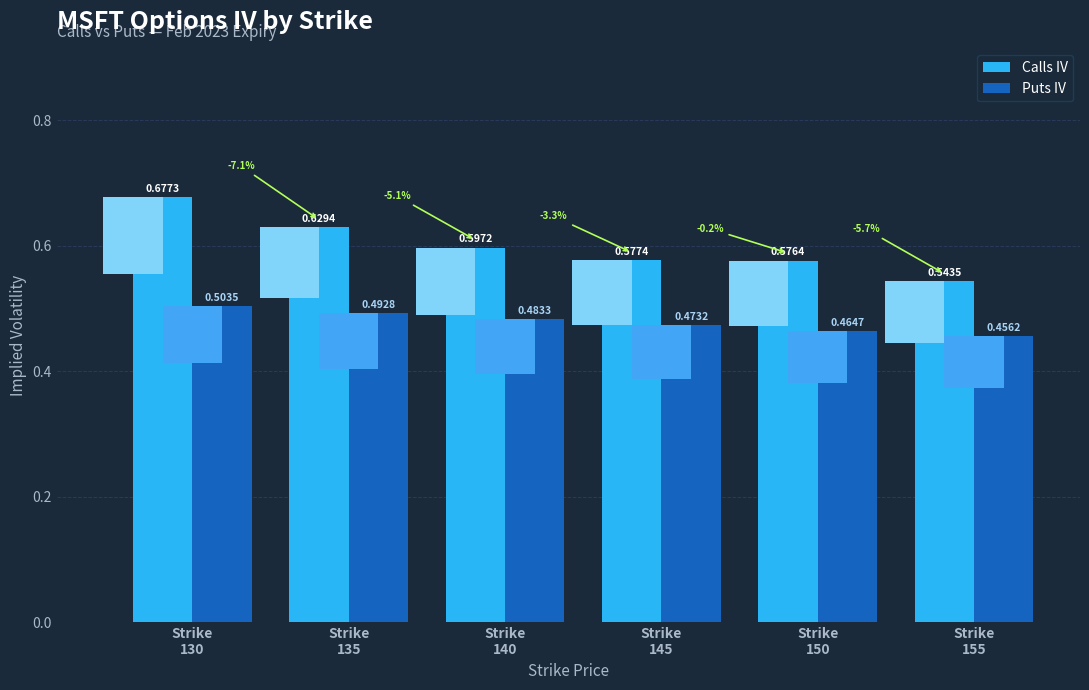

Reading left to right, extract all data points from this chart.

Calls IV: Strike
130=0.7	Strike
135=0.6	Strike
140=0.6	Strike
145=0.6	Strike
150=0.6	Strike
155=0.5
Puts IV: Strike
130=0.5	Strike
135=0.5	Strike
140=0.5	Strike
145=0.5	Strike
150=0.5	Strike
155=0.5